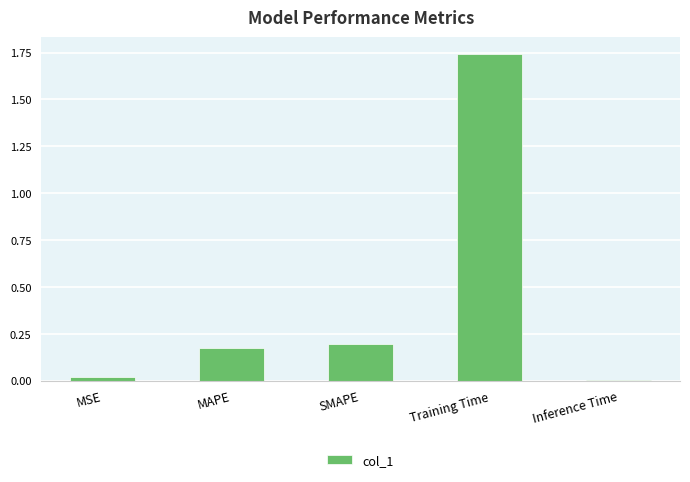

Is it true that the value at SMAPE is 0.1?

False